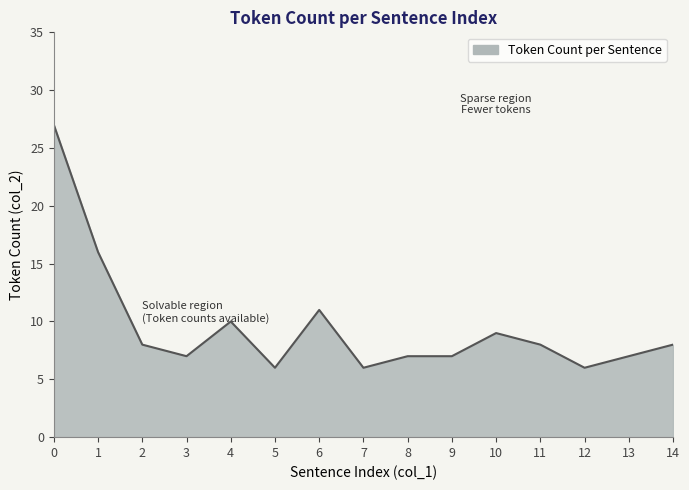

What is the minimum value shown in the chart?

6